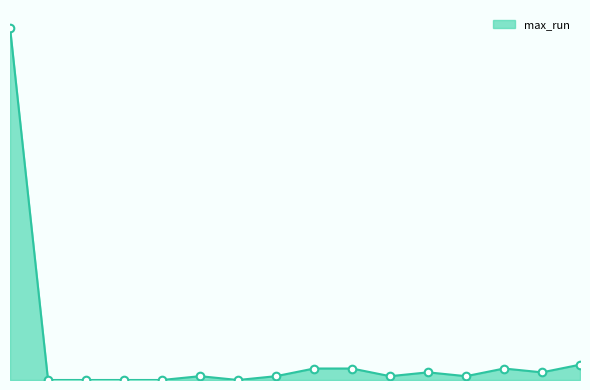

Does the chart have visible grid lines?

No